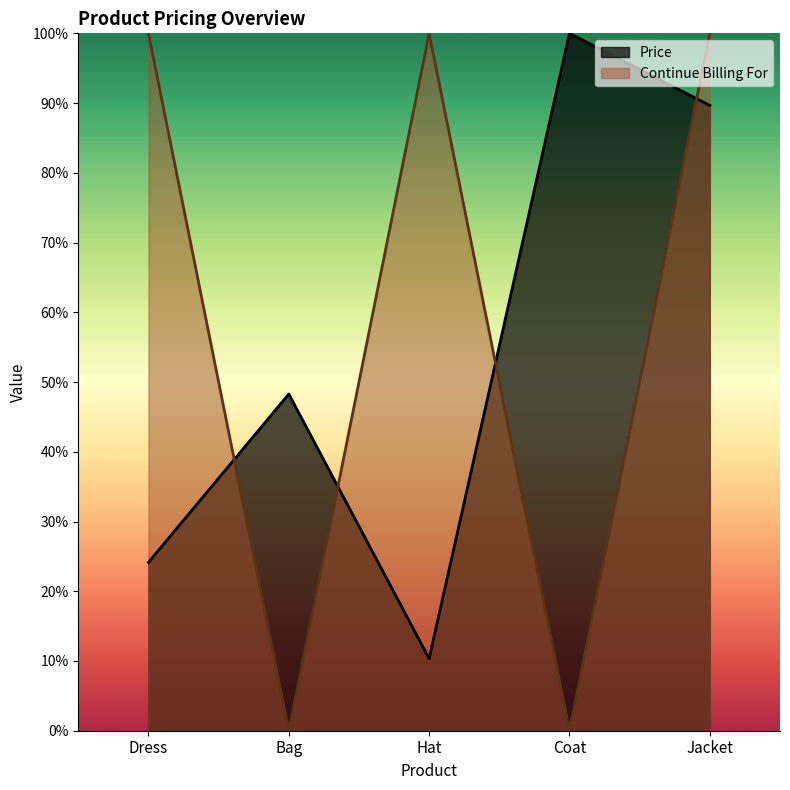

After their last crossing, which series has the higher values: Continue Billing For or Price?

Continue Billing For